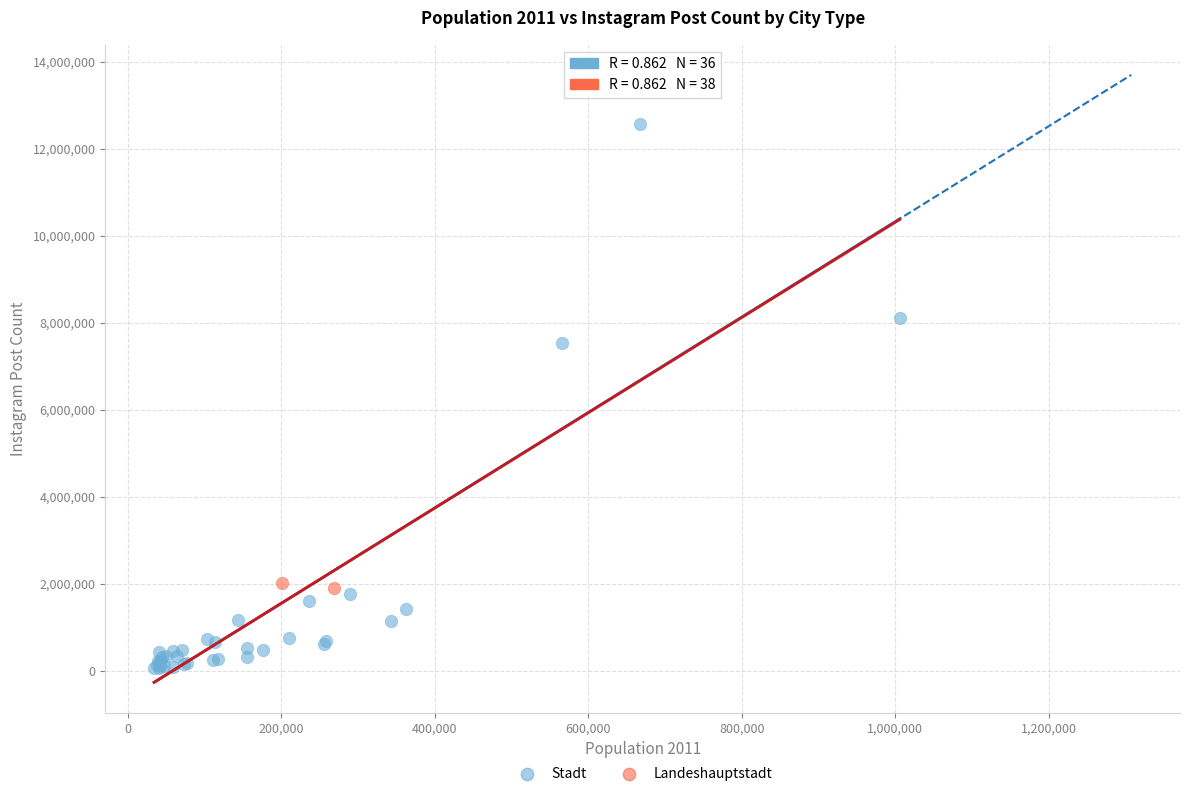

What are all the series names shown in the legend?

Stadt, Landeshauptstadt